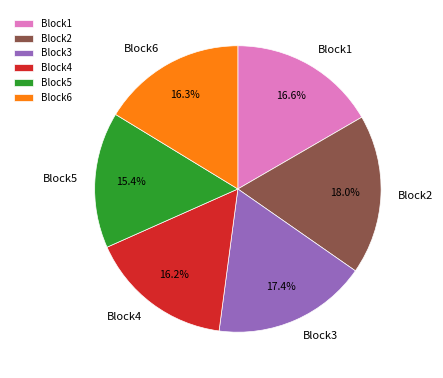

Does Block6 account for over 50% of the chart?

No